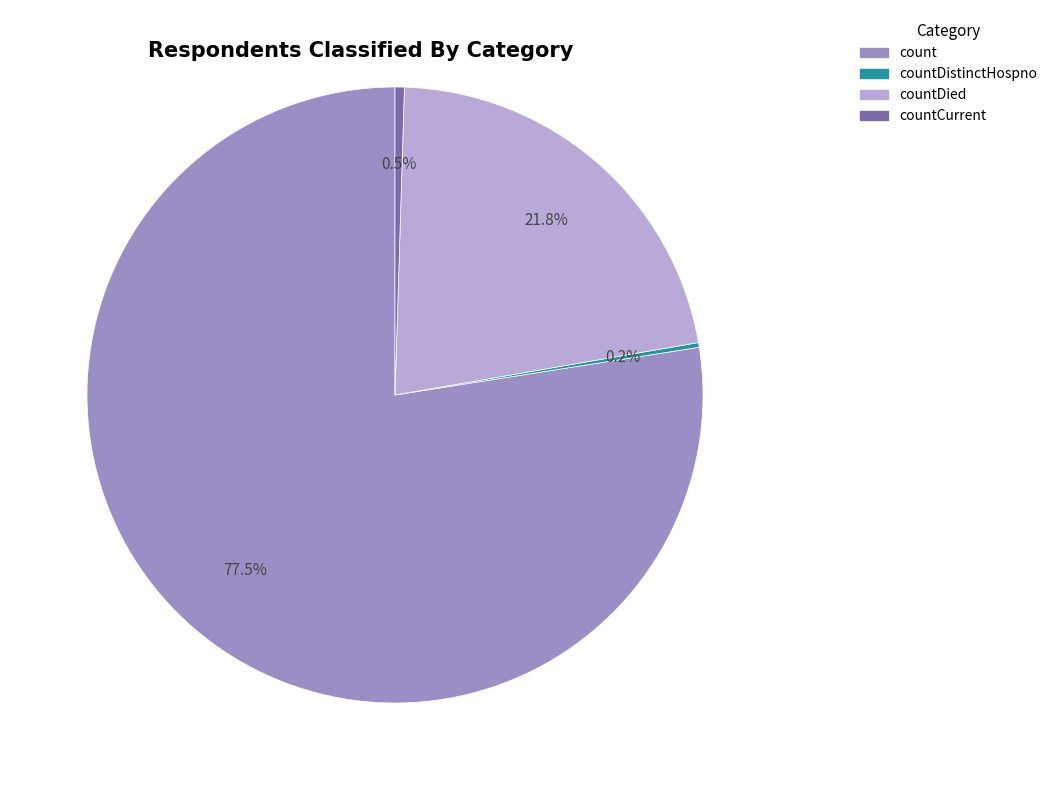

Which has a higher value, count or countCurrent?

count